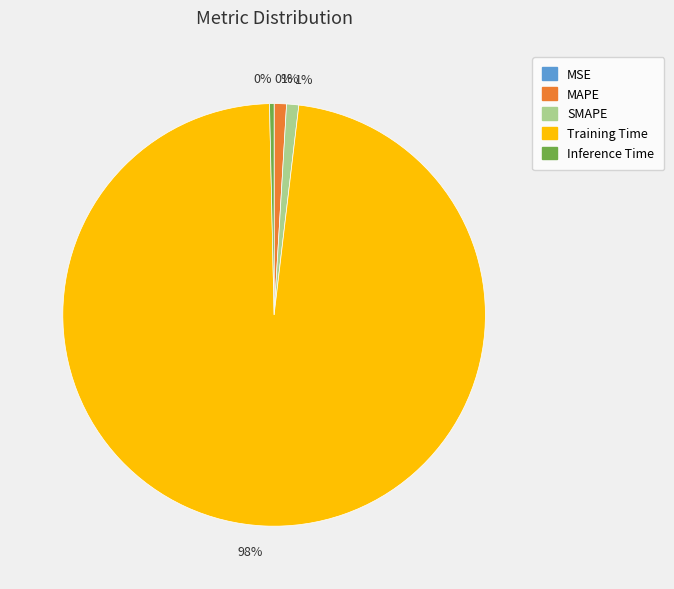

What is the majority slice?

Training Time